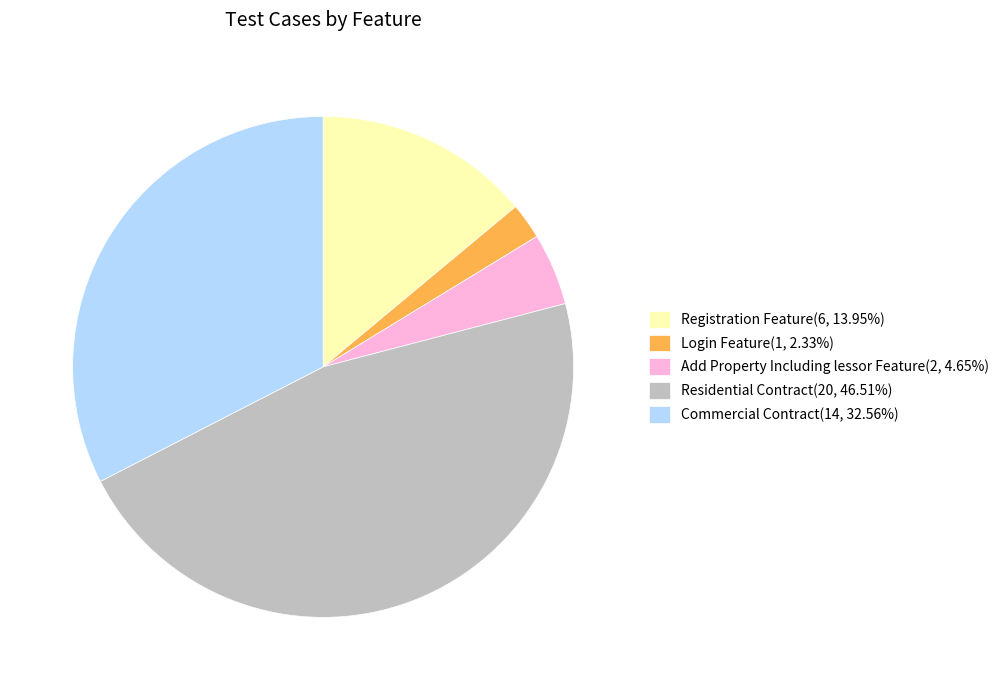

Is Registration Feature(6, 13.95%) the majority of the pie?

No